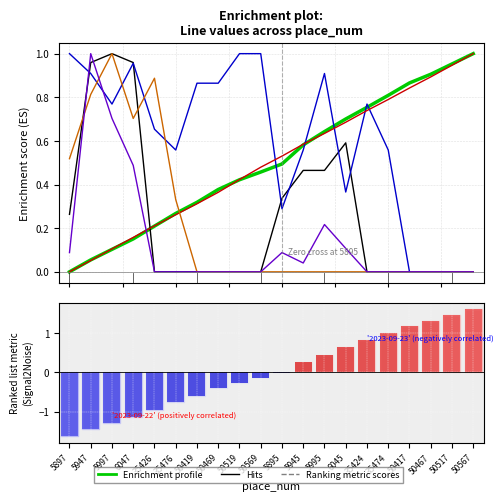

Approximately how many times larger is the value at 5995 compared to 50567?

0.3